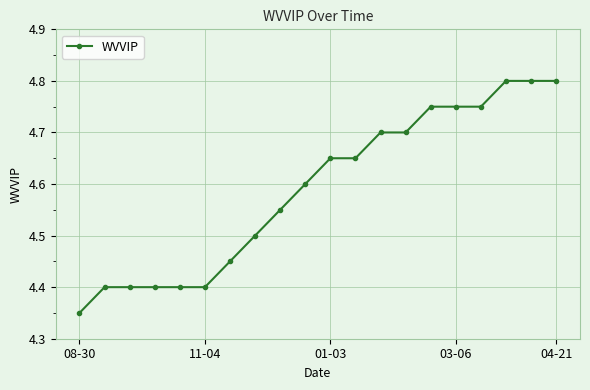

What is the difference between the maximum and second lowest values?

0.4